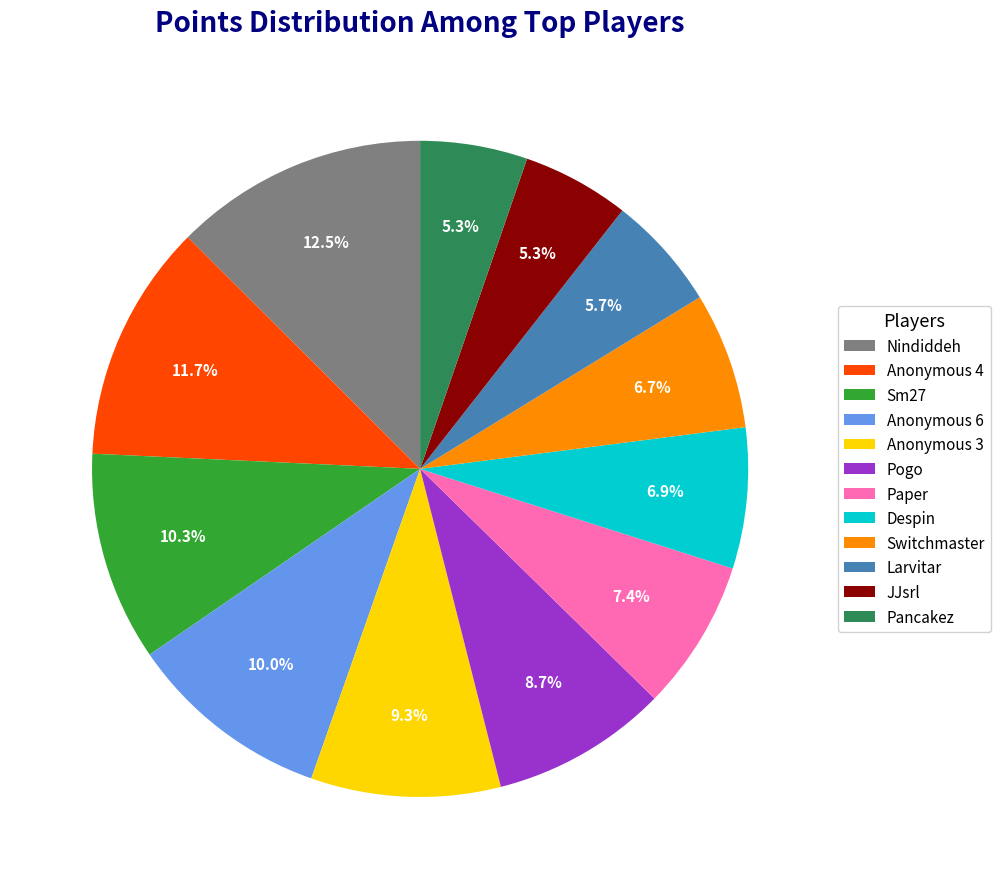

Does Anonymous 6 represent more than half of the total?

No